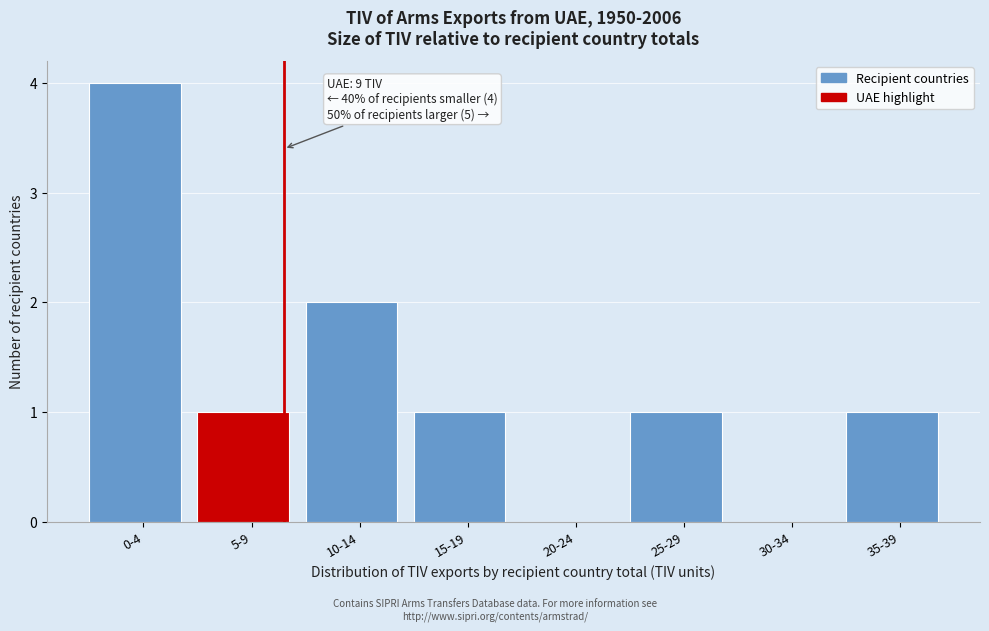

Reading left to right, transcribe all the data shown in this chart.

0-4=4	5-9=1	10-14=2	15-19=1	20-24=0	25-29=1	30-34=0	35-39=1